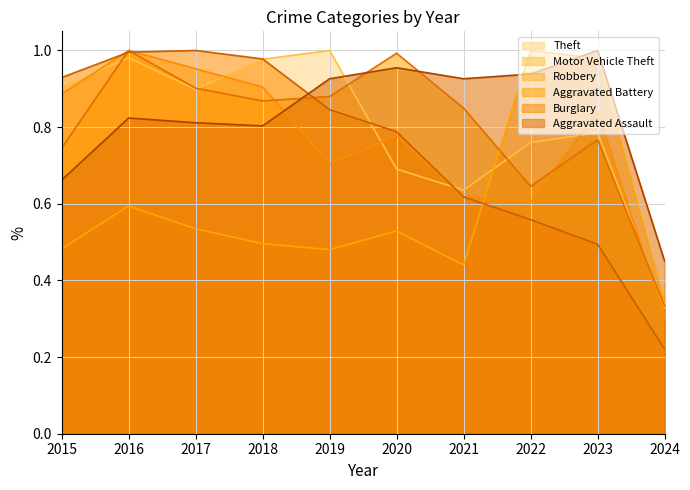

After their last crossing, which series has the higher values: Motor Vehicle Theft or Aggravated Assault?

Aggravated Assault